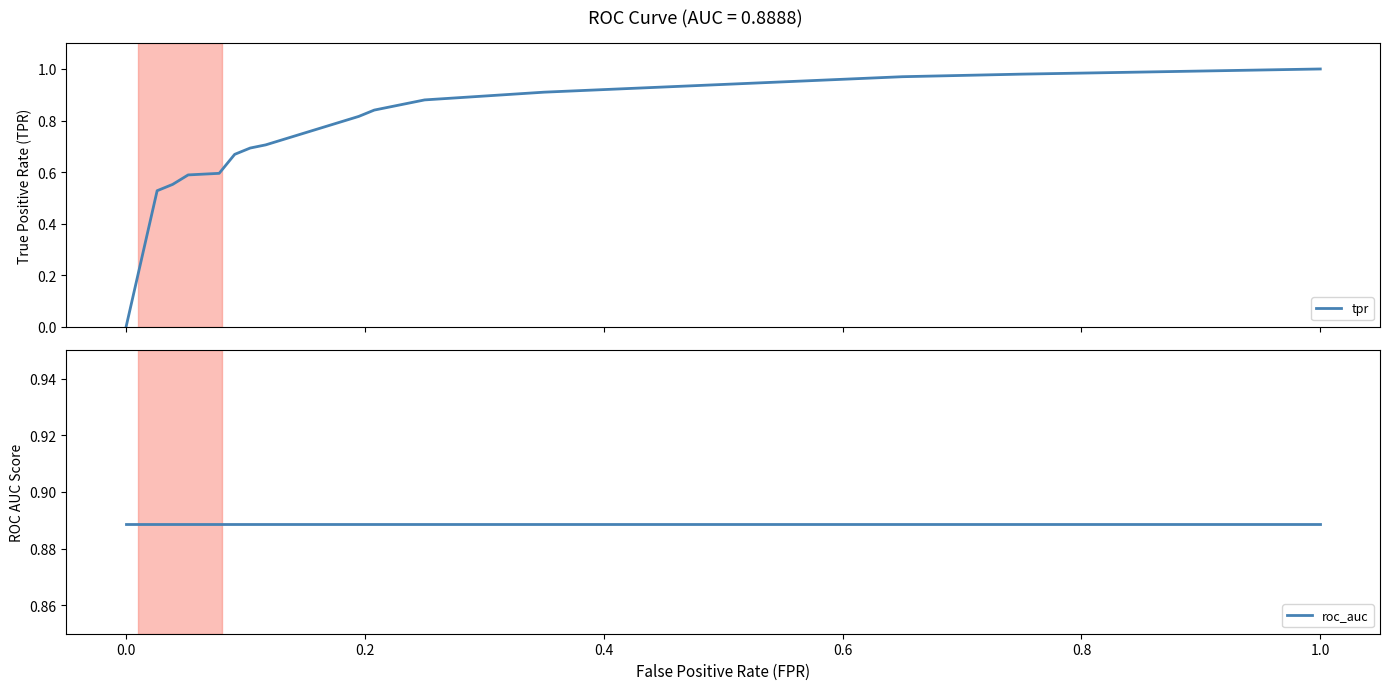

Does the chart have visible grid lines?

No